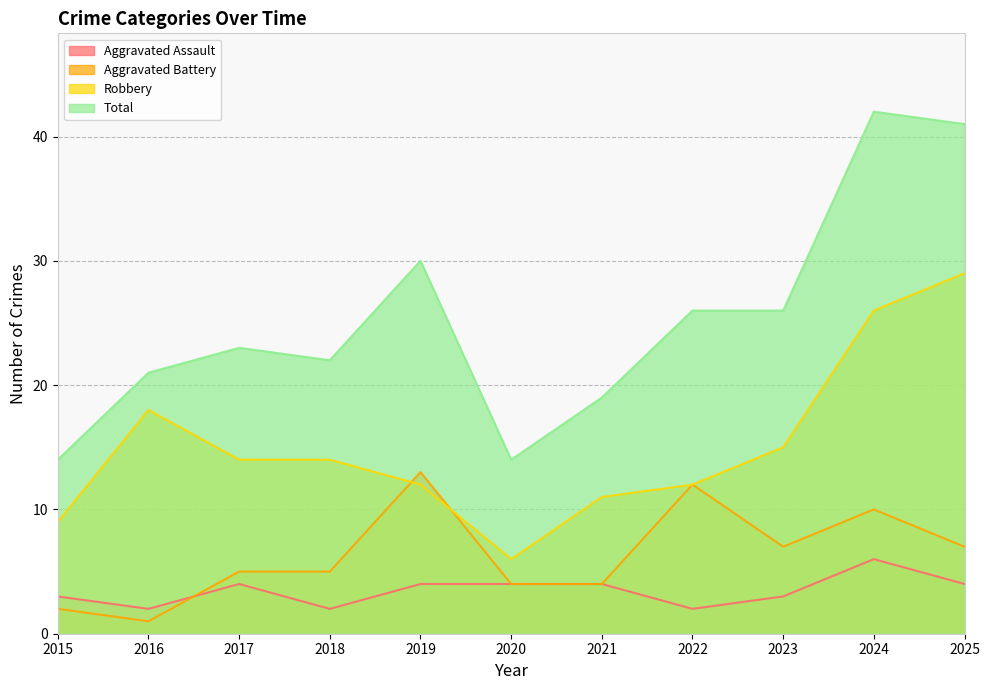

Which has a higher value, 2023 or 2019?

2019